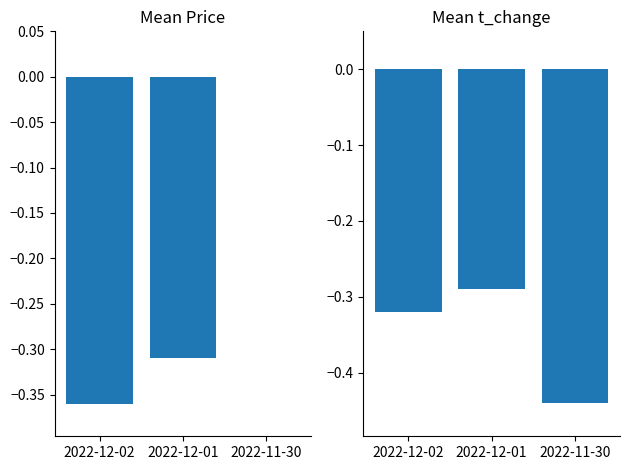

Reading left to right, what are all the values shown in this chart?

price: 2022-12-02=-0.4	2022-12-01=-0.3	2022-11-30=0.0
t_change: 2022-12-02=-0.3	2022-12-01=-0.3	2022-11-30=-0.4